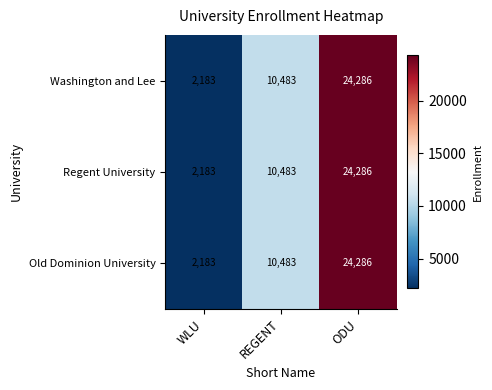

What is the maximum value for Regent University?

24286